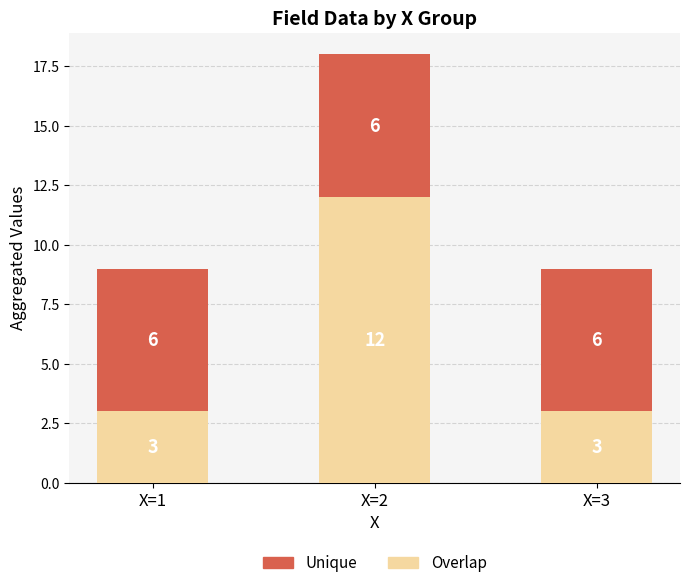

At which category is the sum across all series the highest?

X=2